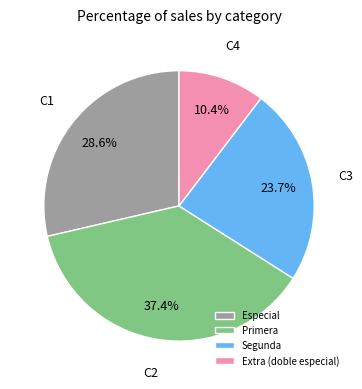

Count the number of slices in the pie.

4